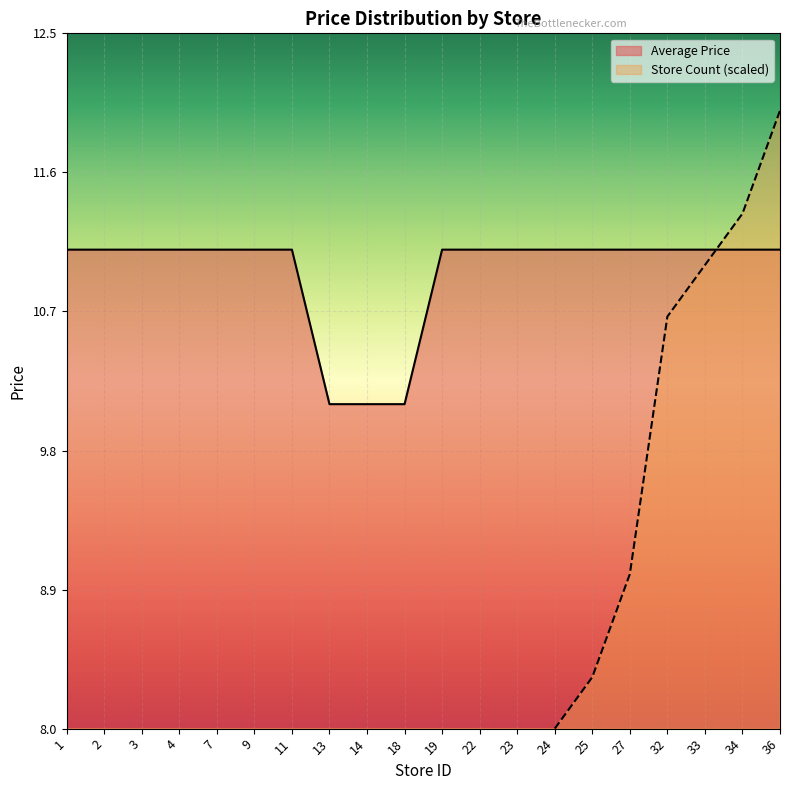

The value of Average Price at 9 is 17.1. True or false?

False